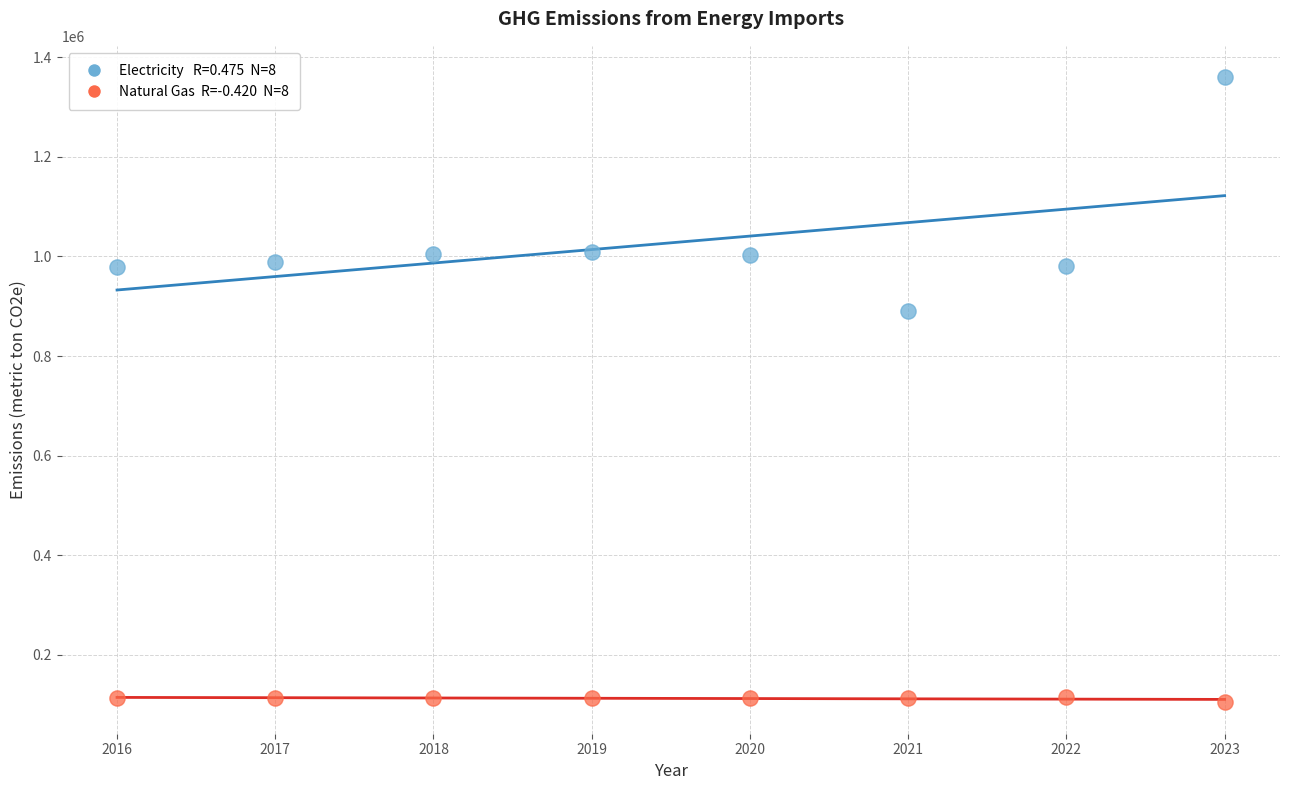

Across all series, what Y value is closest to 732224?

890533.7